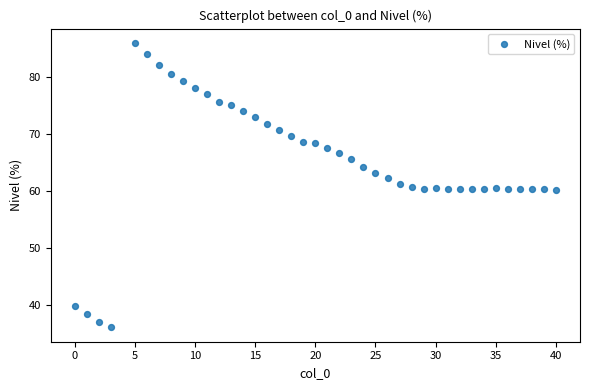

What is the range of X values (max minus min)?

40.0